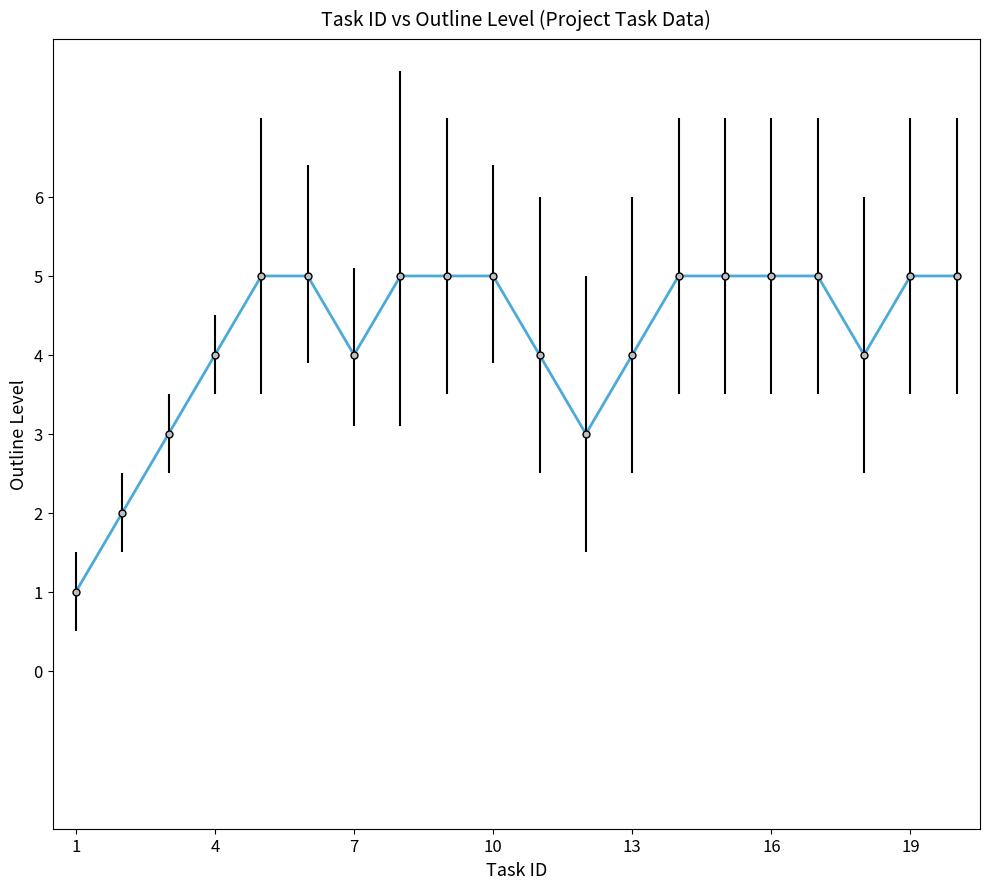

How many lines are shown in the chart?

1